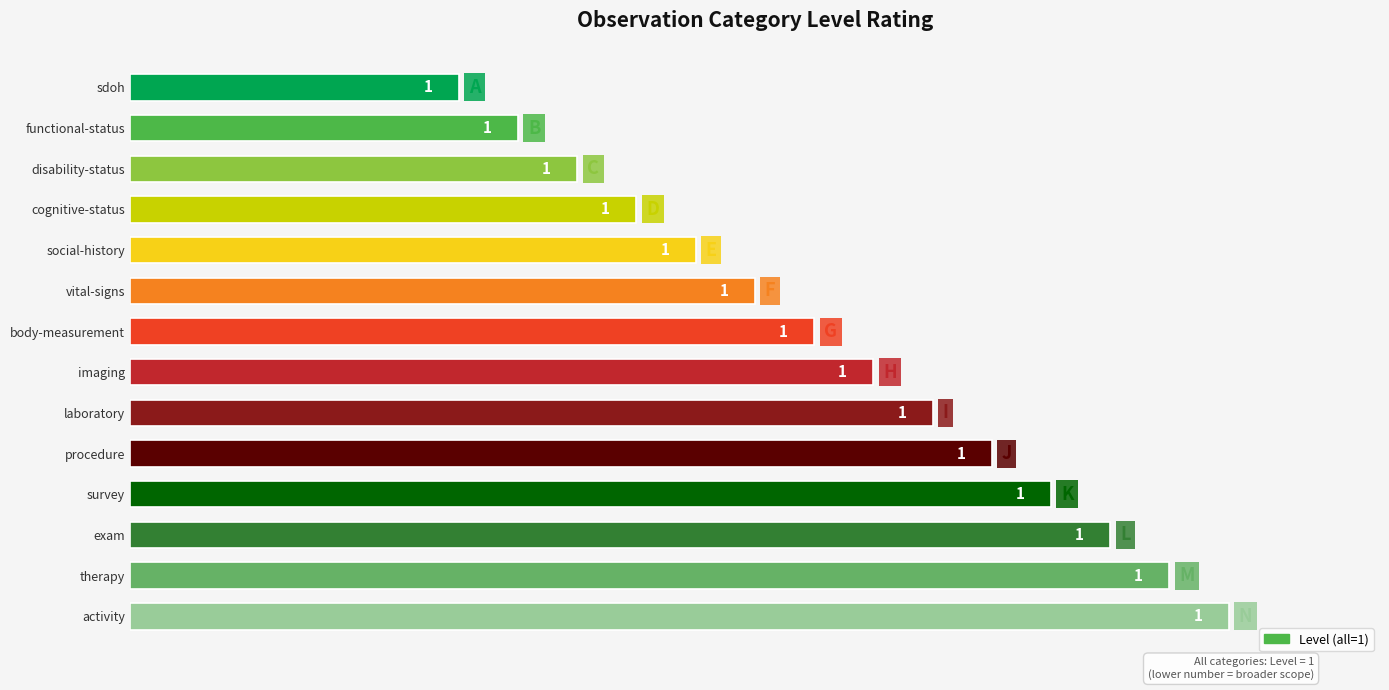

Read the value at vital-signs.

1.9